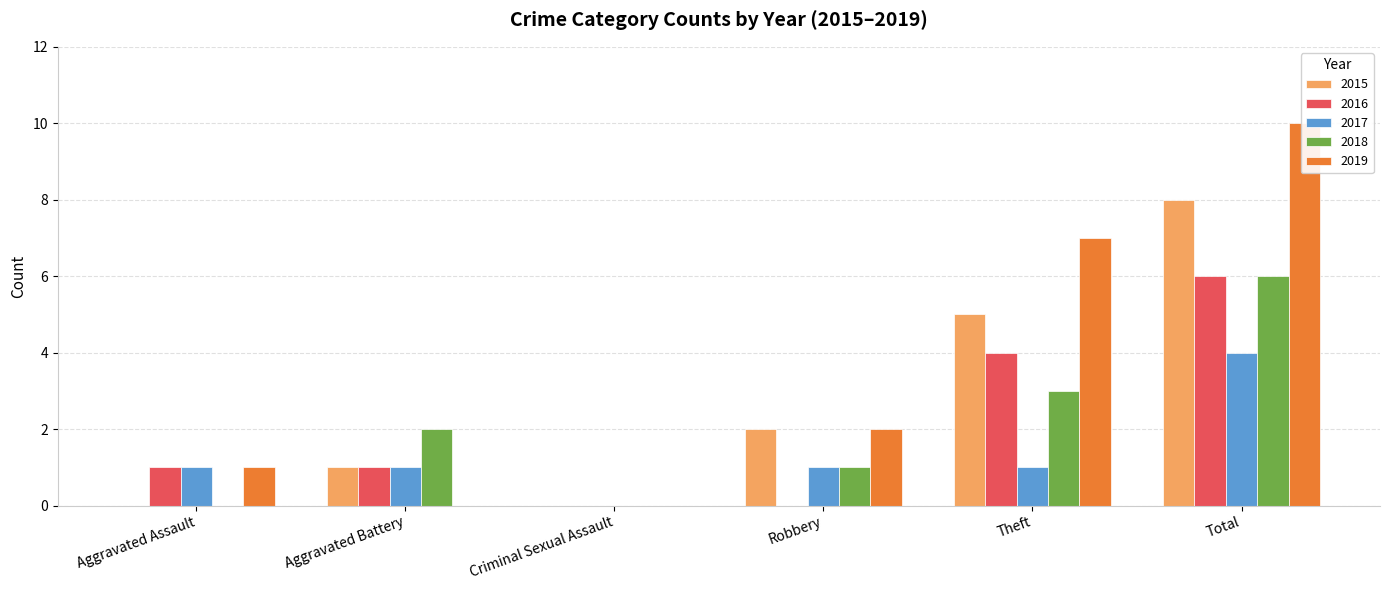

List the labels in order of 2018 value, smallest first.

Aggravated Assault, Criminal Sexual Assault, Robbery, Aggravated Battery, Theft, Total